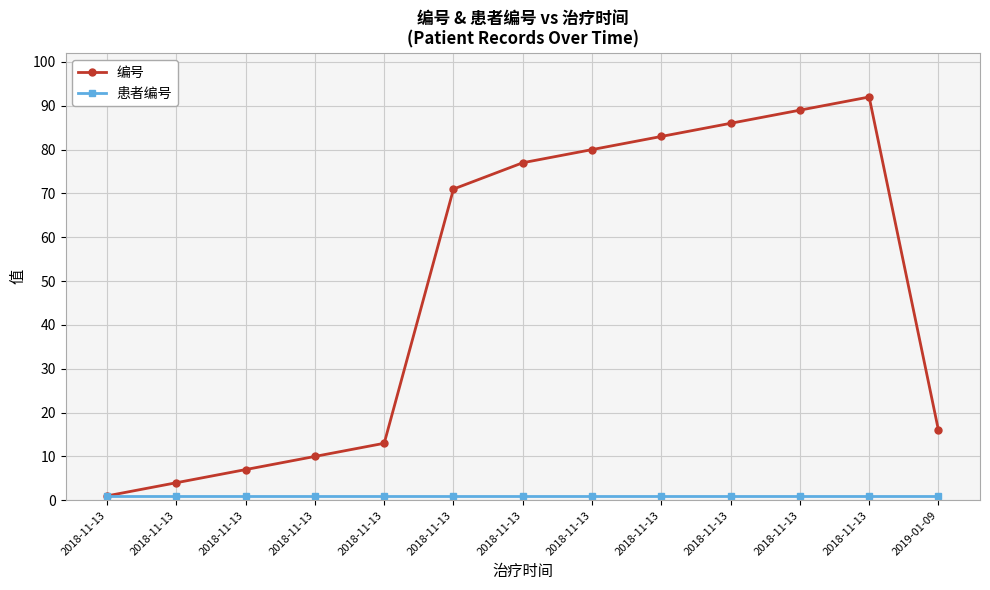

What is the difference between the maximum and minimum values in the 编号 series?

91